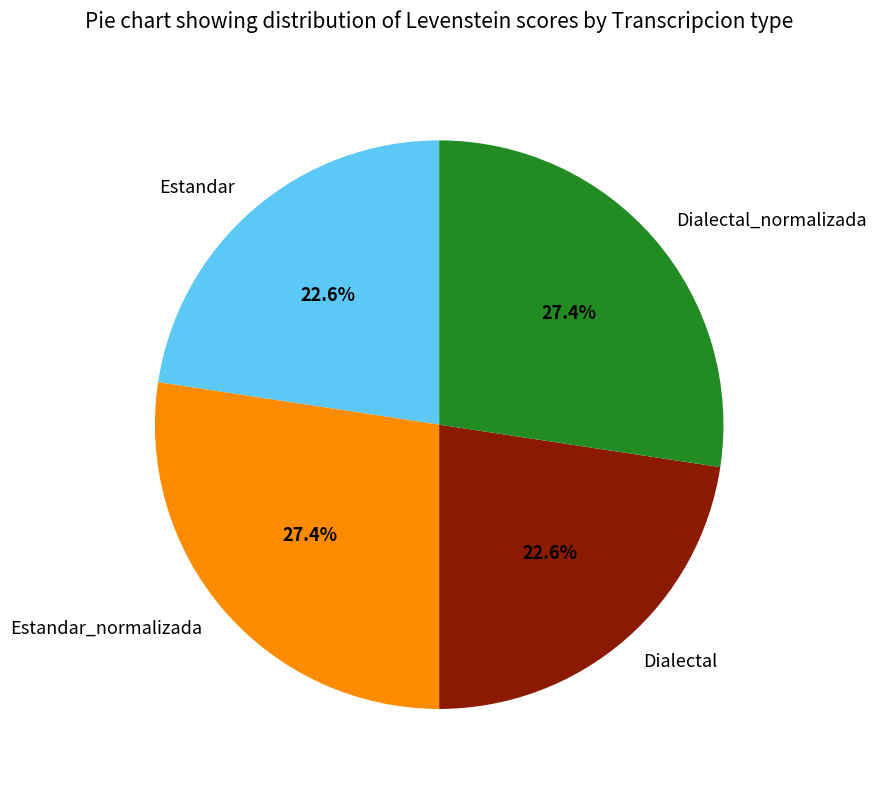

What percentage is NOT represented by Dialectal?

77.4%